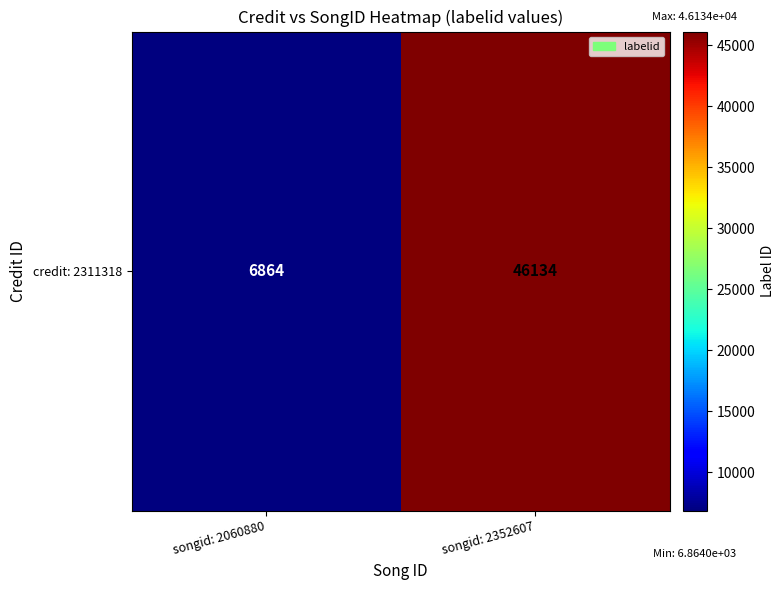

What is the change in value from songid: 2060880 to songid: 2352607?

+39270